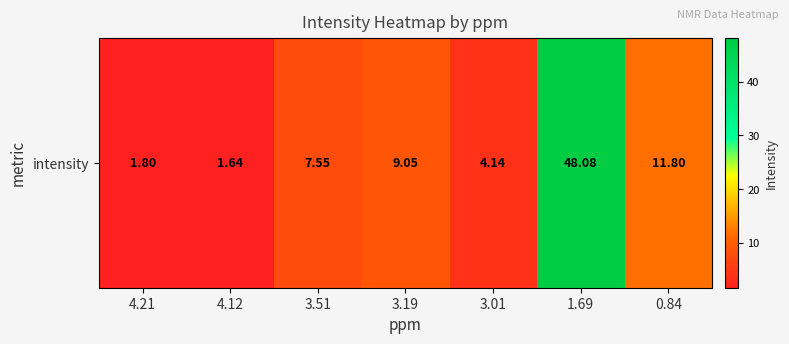

List the labels in order of value, largest first.

1.69, 0.84, 3.19, 3.51, 3.01, 4.21, 4.12